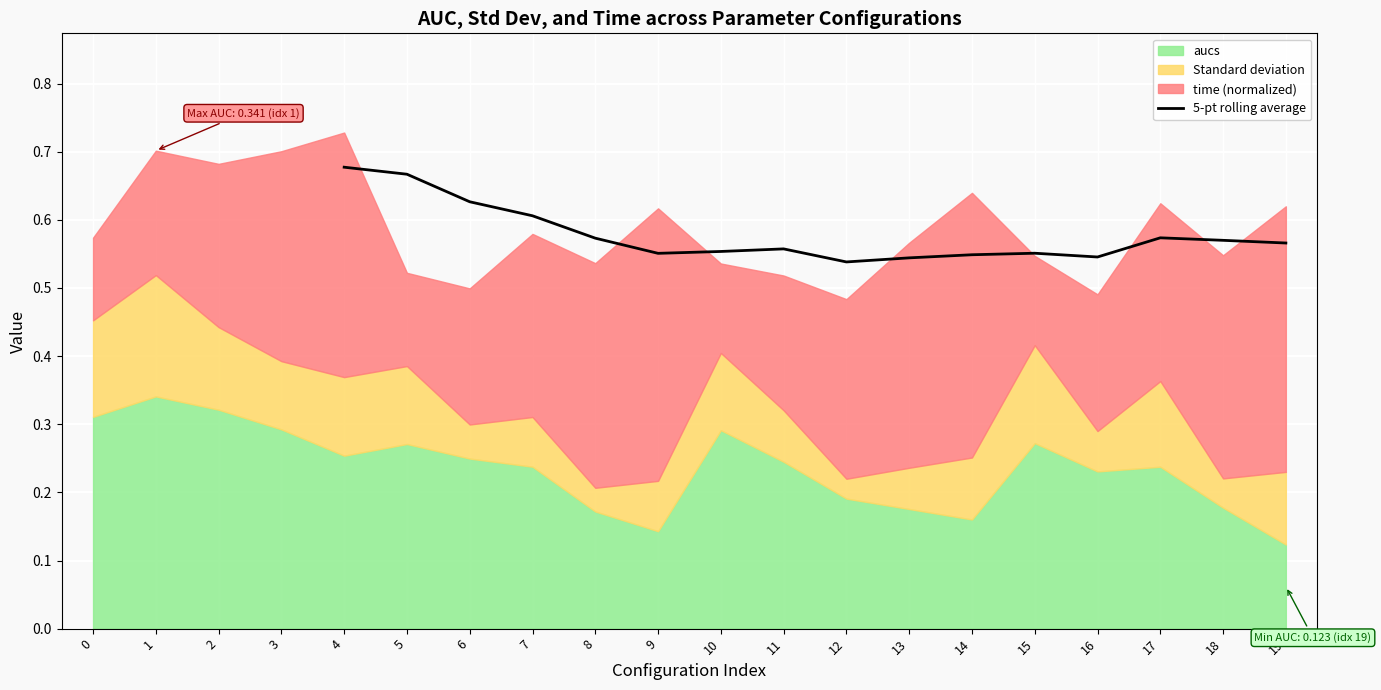

True or false: 5-pt rolling average has a value of 0.3 at 5.

False